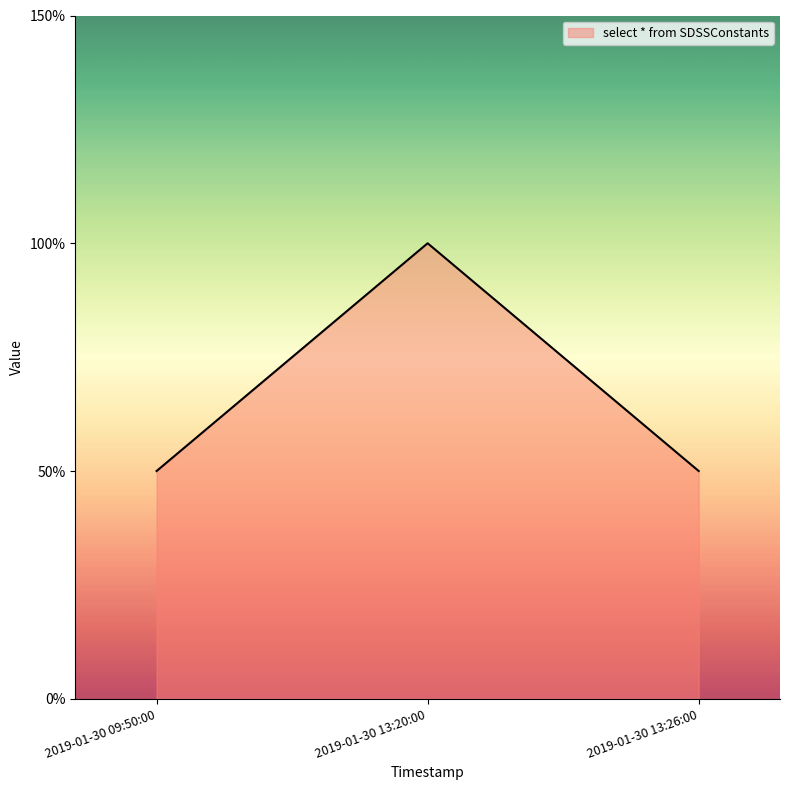

Does the chart display data point markers on the line(s)?

No